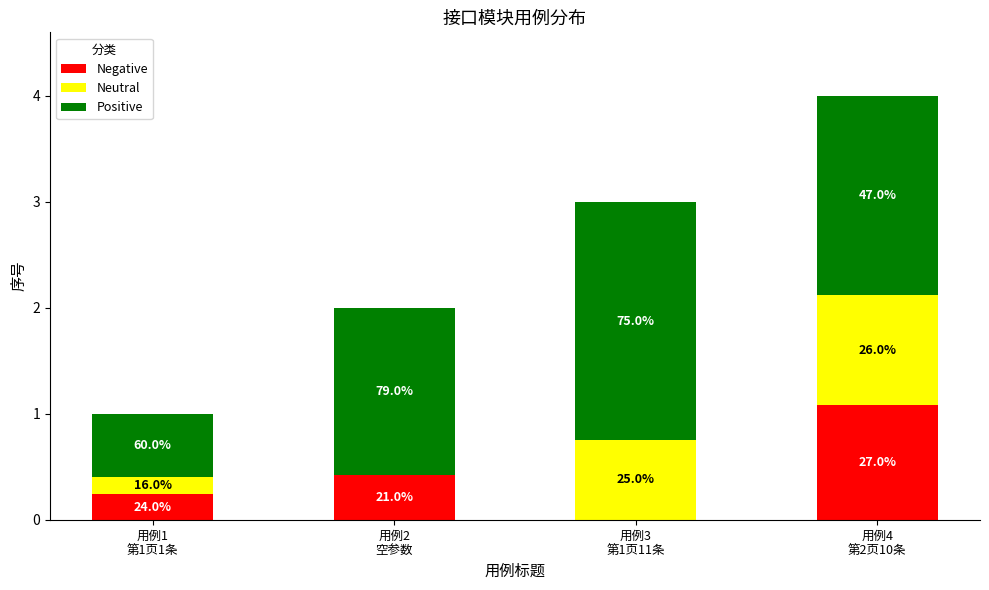

What is the difference between the maximum and minimum values in the Positive series?

1.6